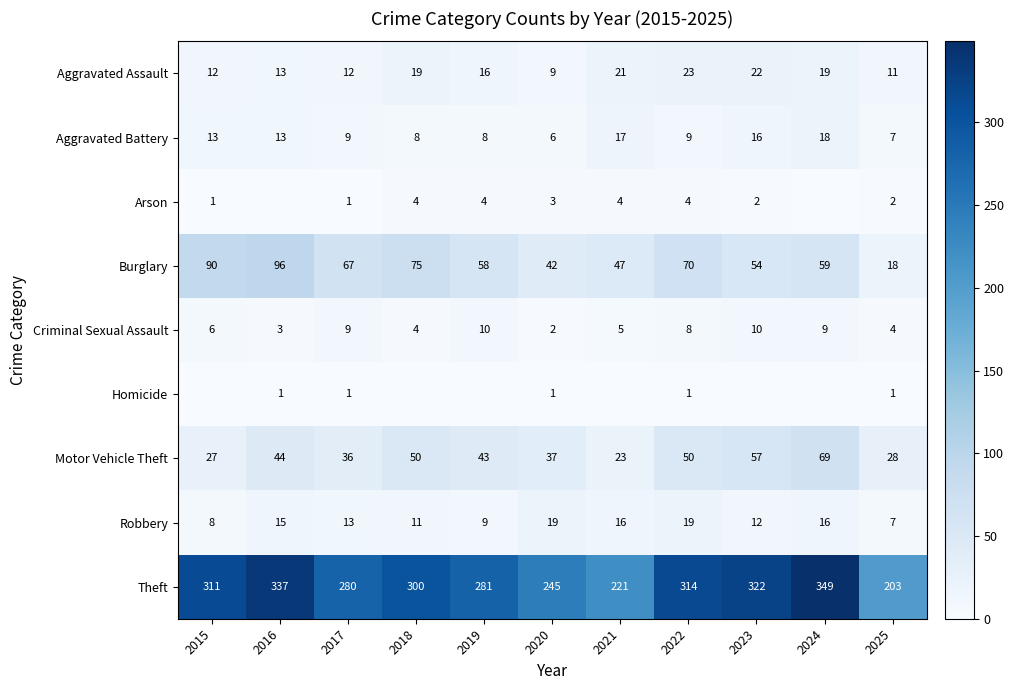

The value of Burglary at 2023 is 54. True or false?

True